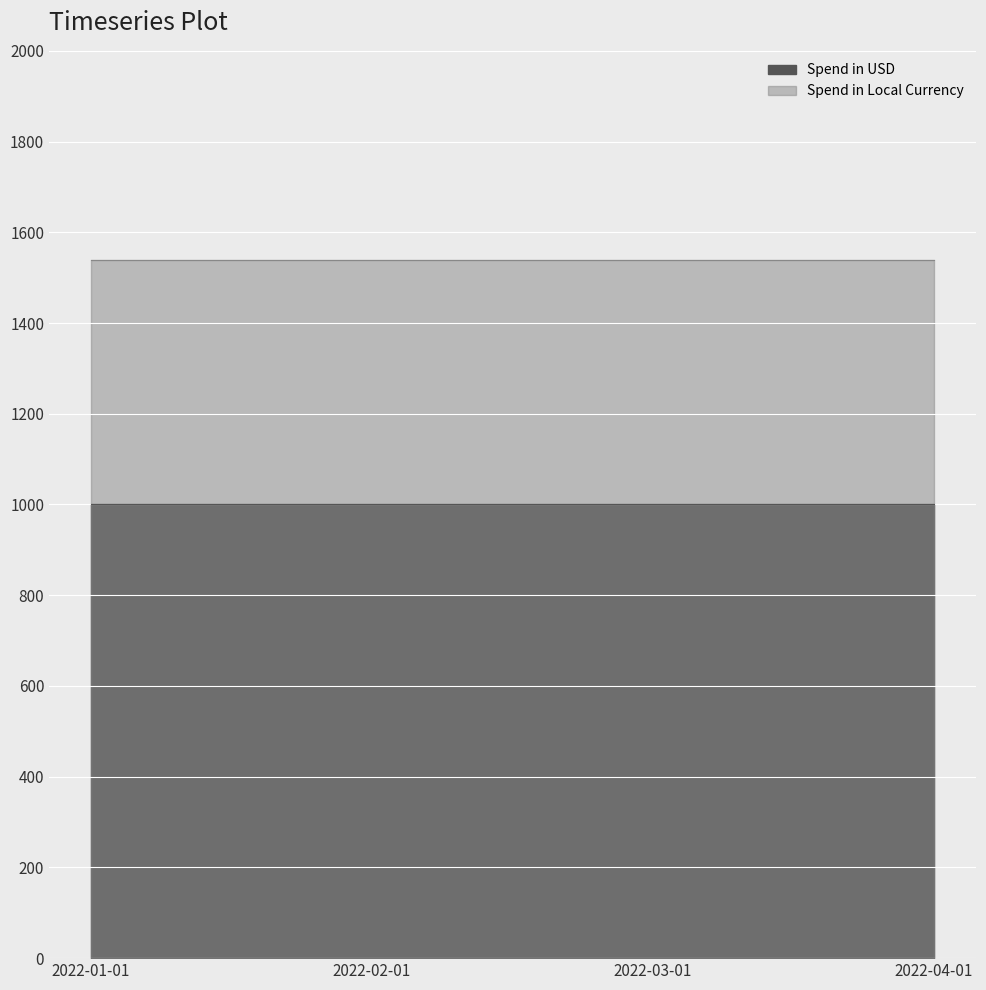

True or false: Spend in Local Currency and Spend in USD intersect in this chart.

False